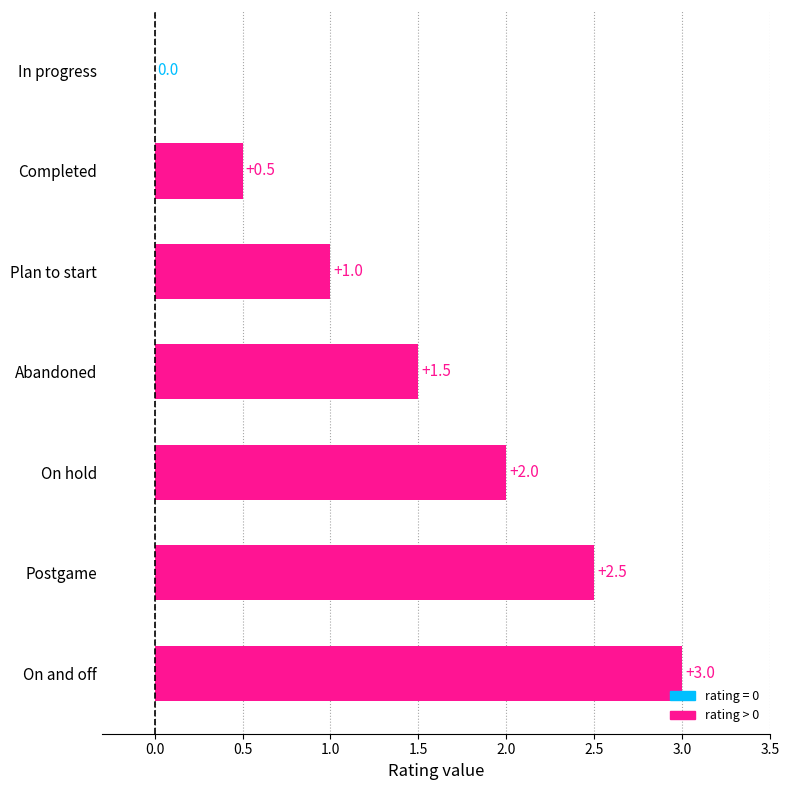

Does the chart contain stacked bars?

No